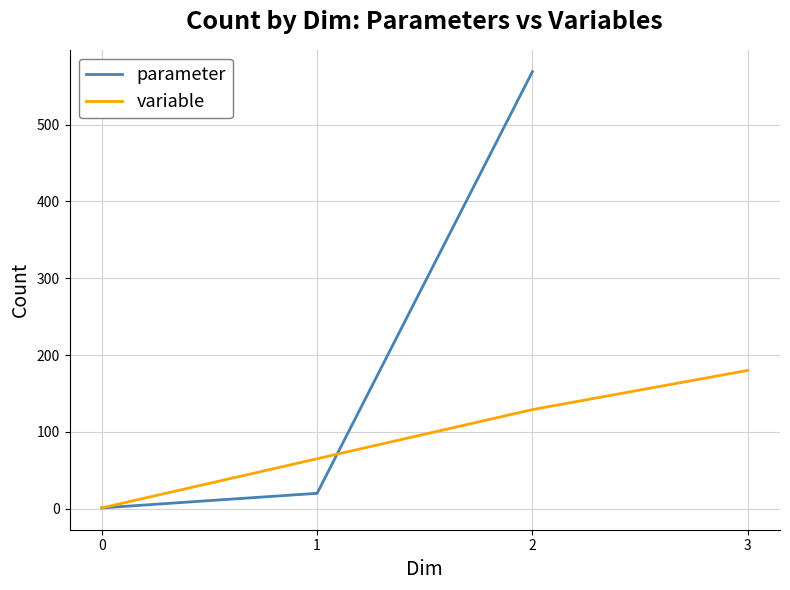

What is the maximum value for parameter?

569